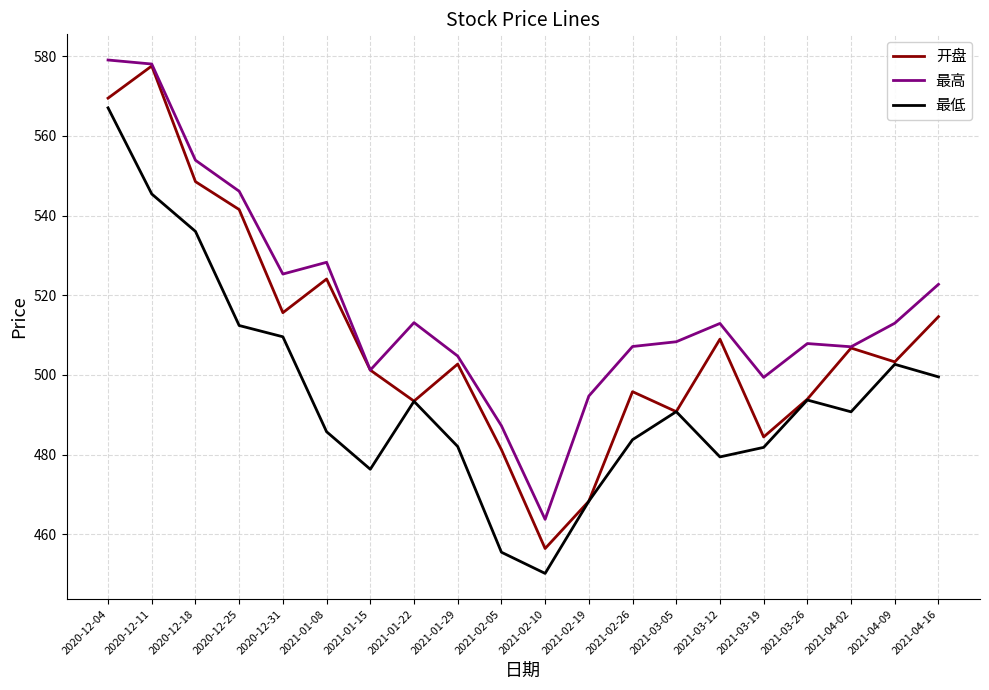

What is the average value of the 最低 series?

495.2